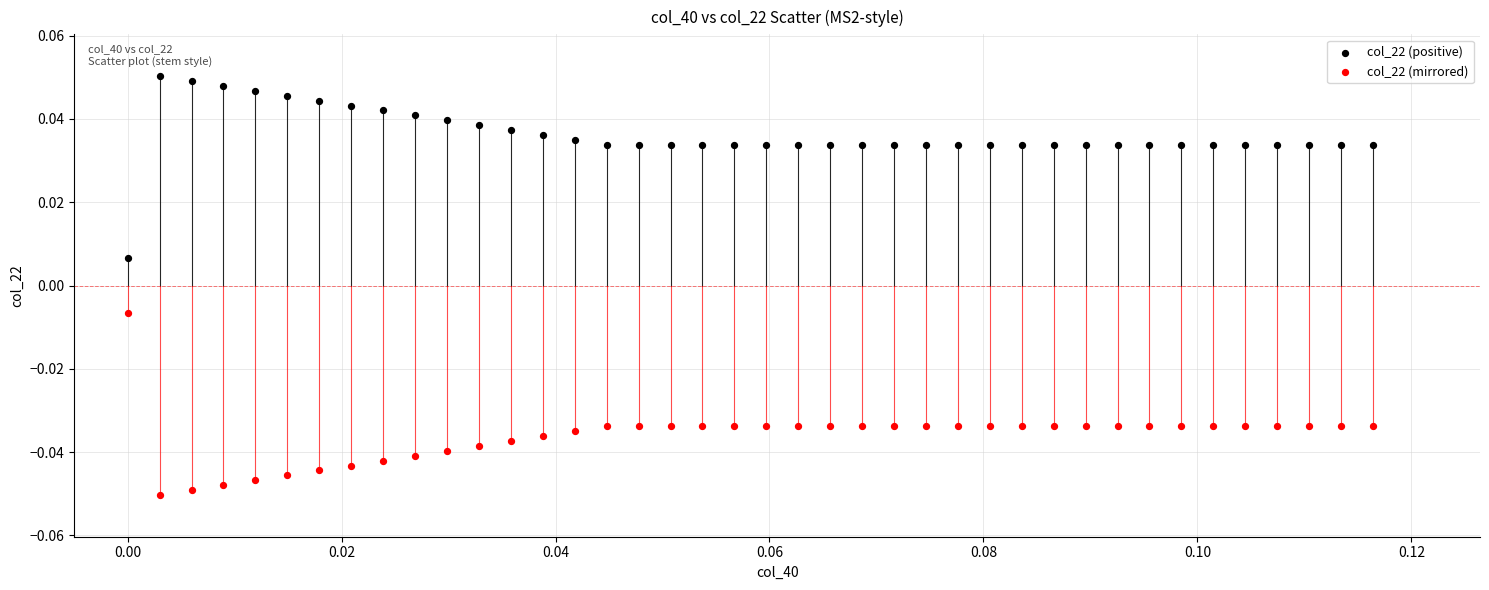

Which series reaches the maximum Y coordinate?

col_22 (positive)